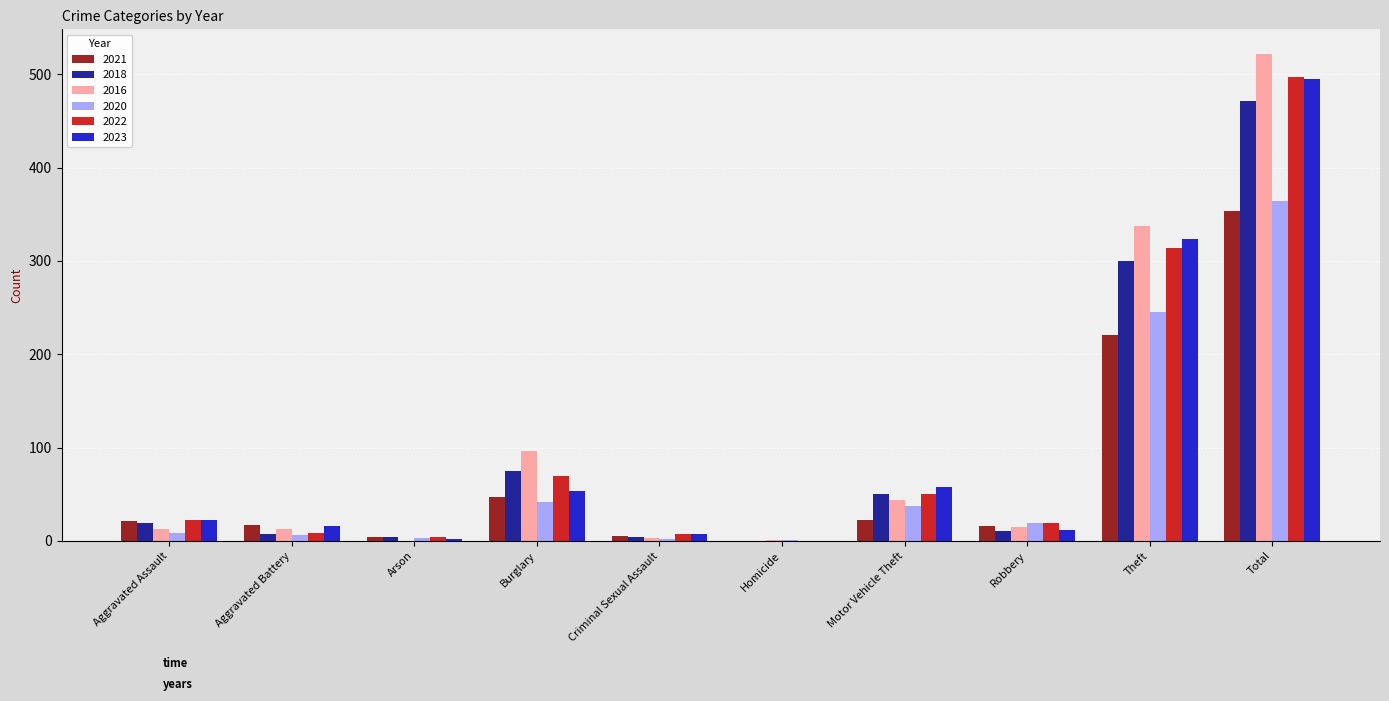

What is the sum of all 2023 values?

990